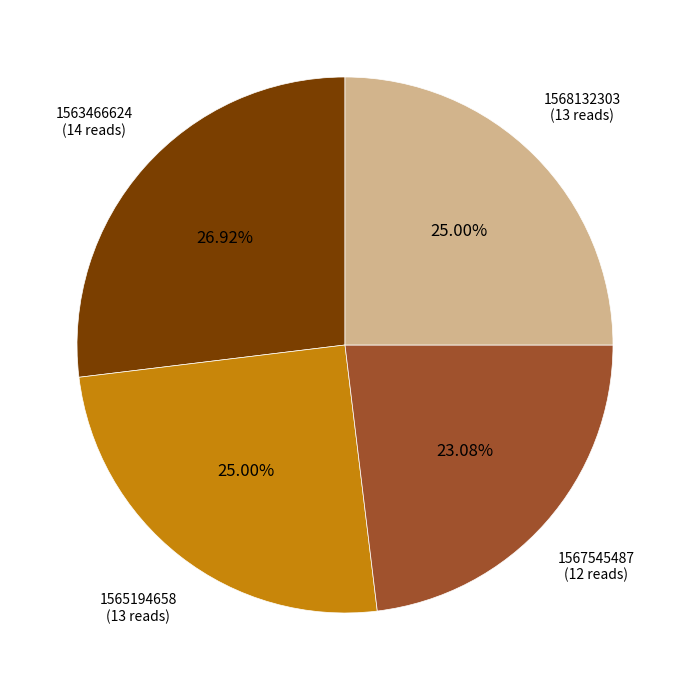

Is there any slice that represents more than half of the pie?

No